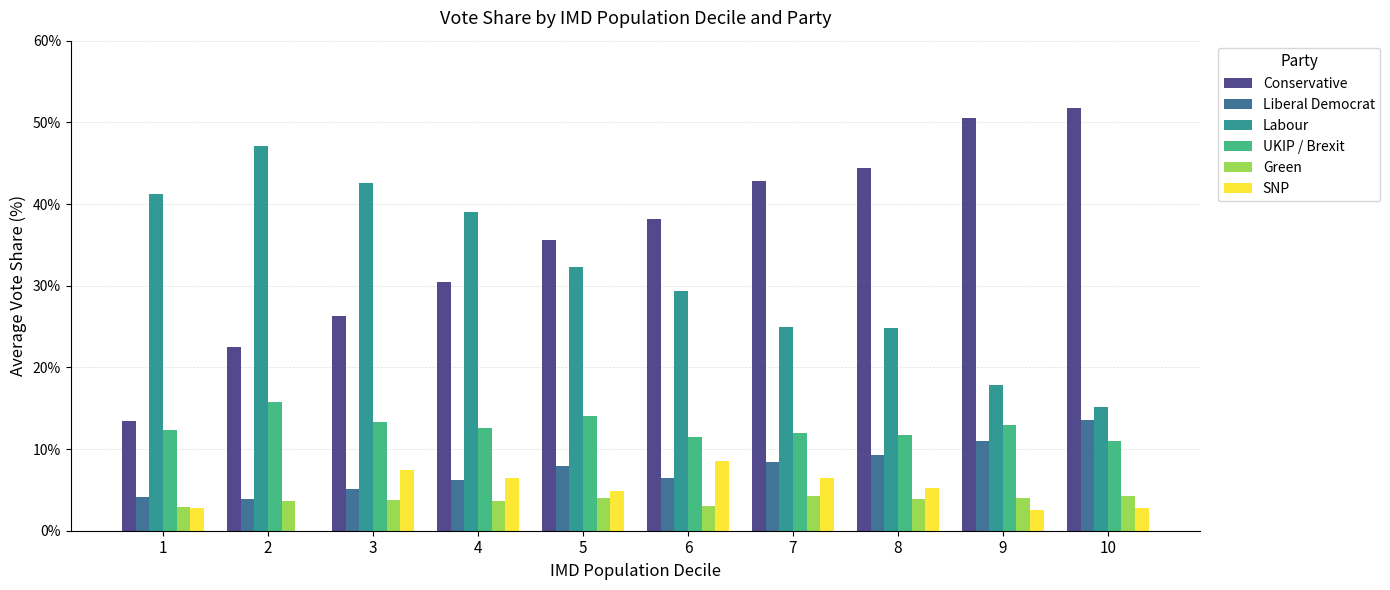

Does the chart contain stacked bars?

No